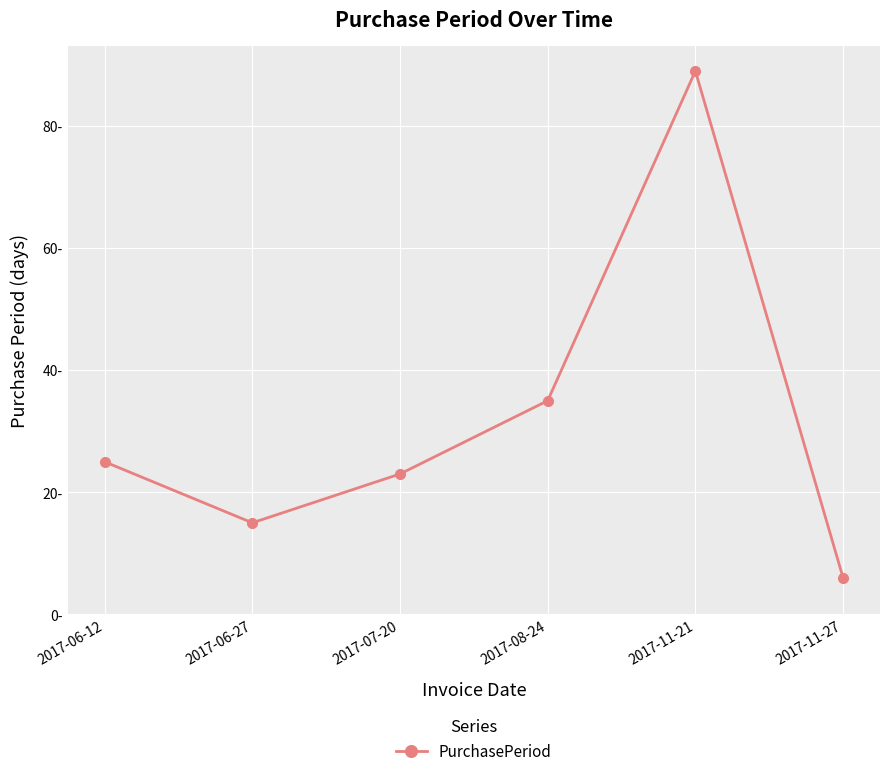

True or false: there are more than 2 points higher than both neighbors.

False